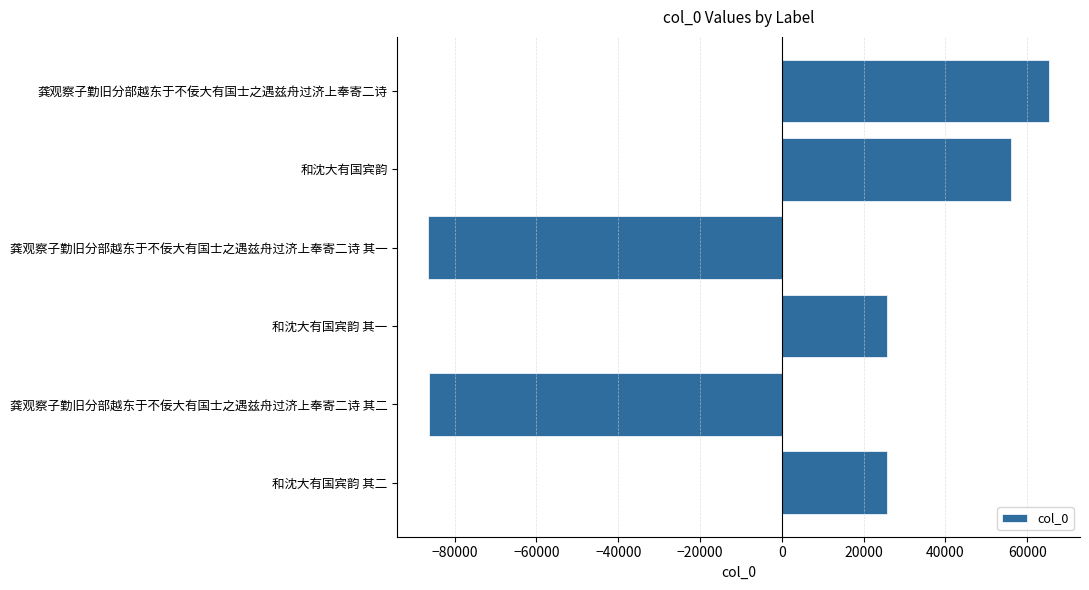

What is the difference between the maximum and second lowest values?

151720.0